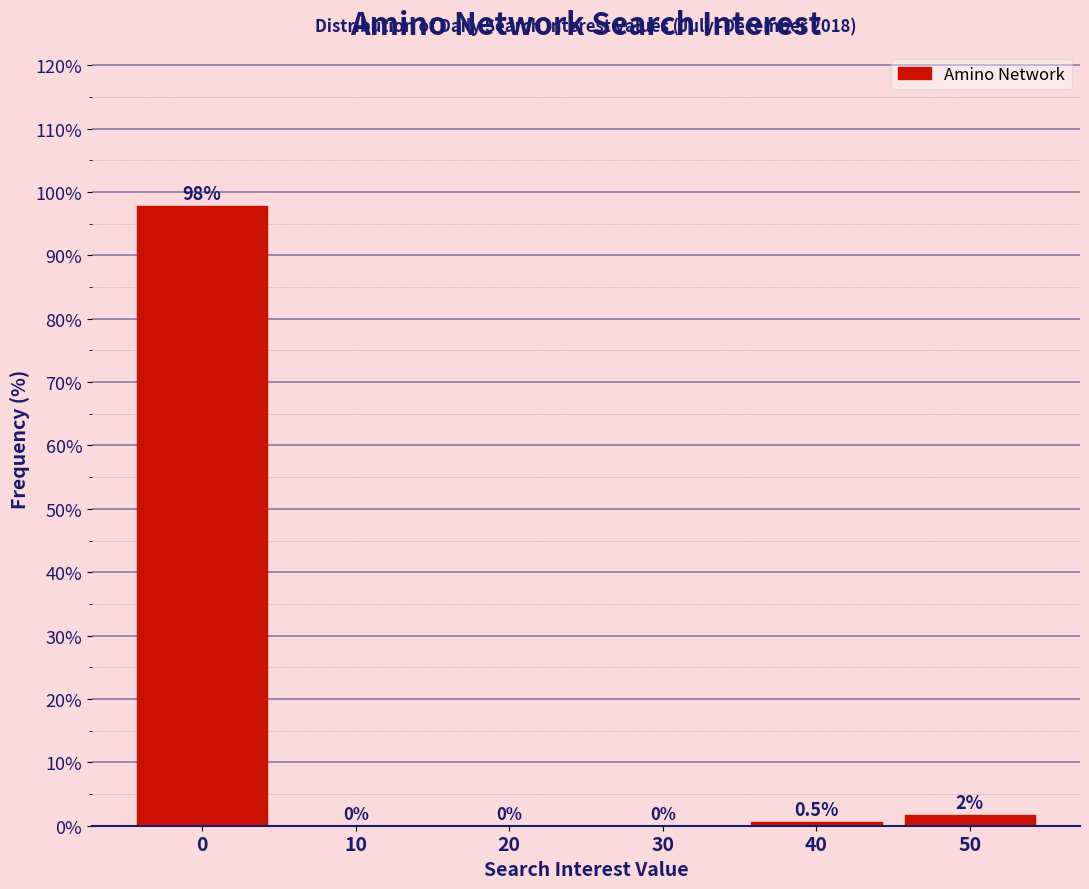

Which has a higher value, 40 or 50?

50